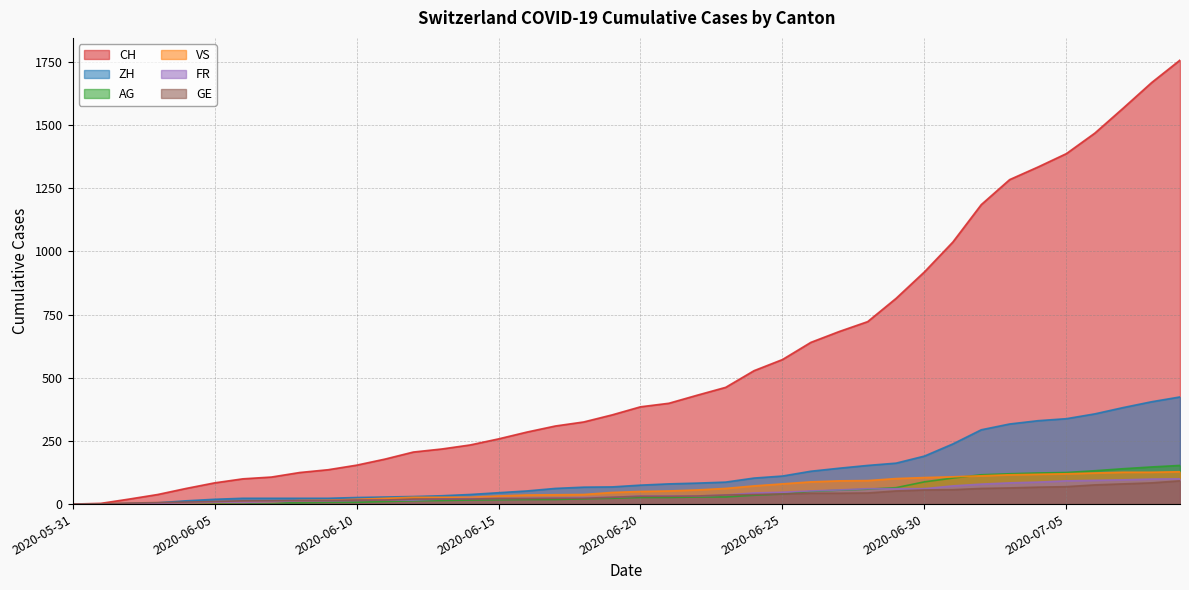

What is the label of the 24th point from the left?

2020-06-23